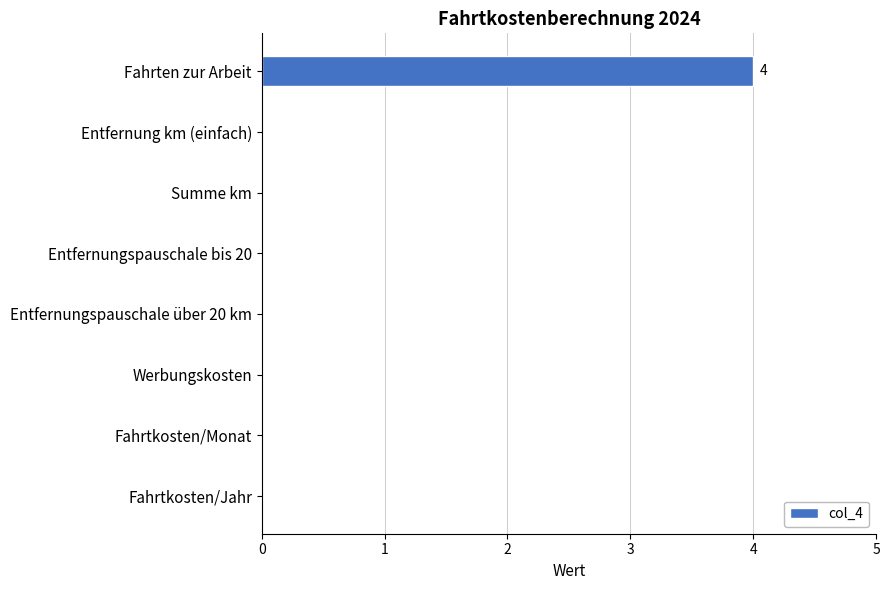

Is it true that the value at Werbungskosten is 2?

False